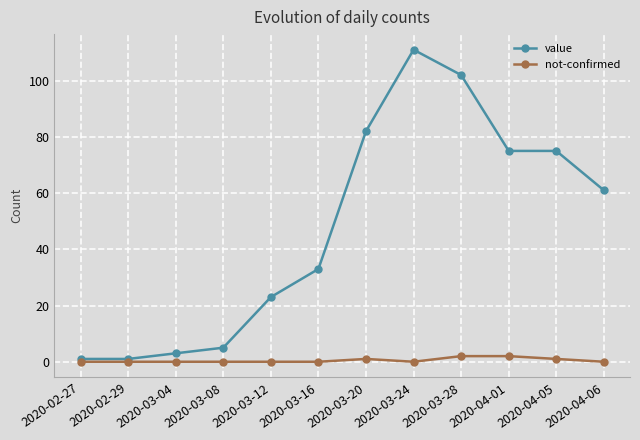

Where is value nearest to the value 56?

2020-04-06